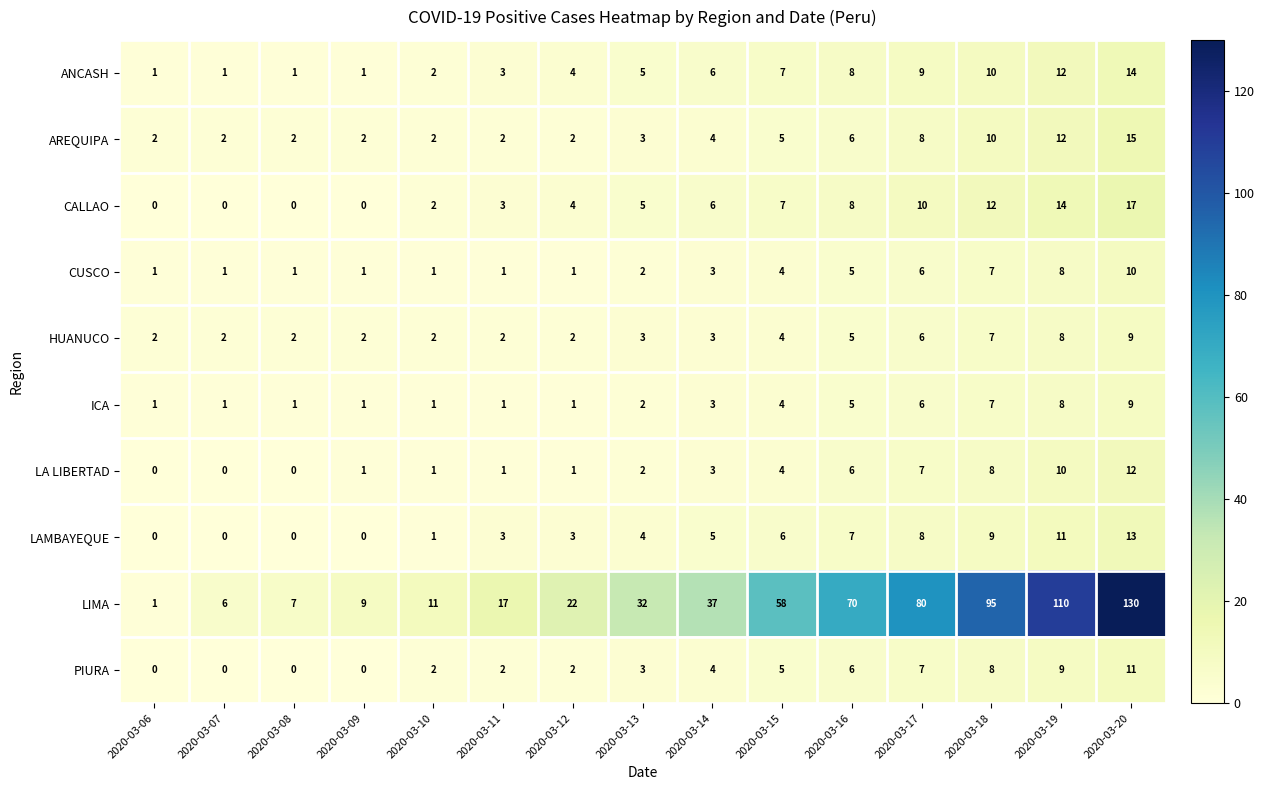

At how many categories does at least one series exceed 64?

5